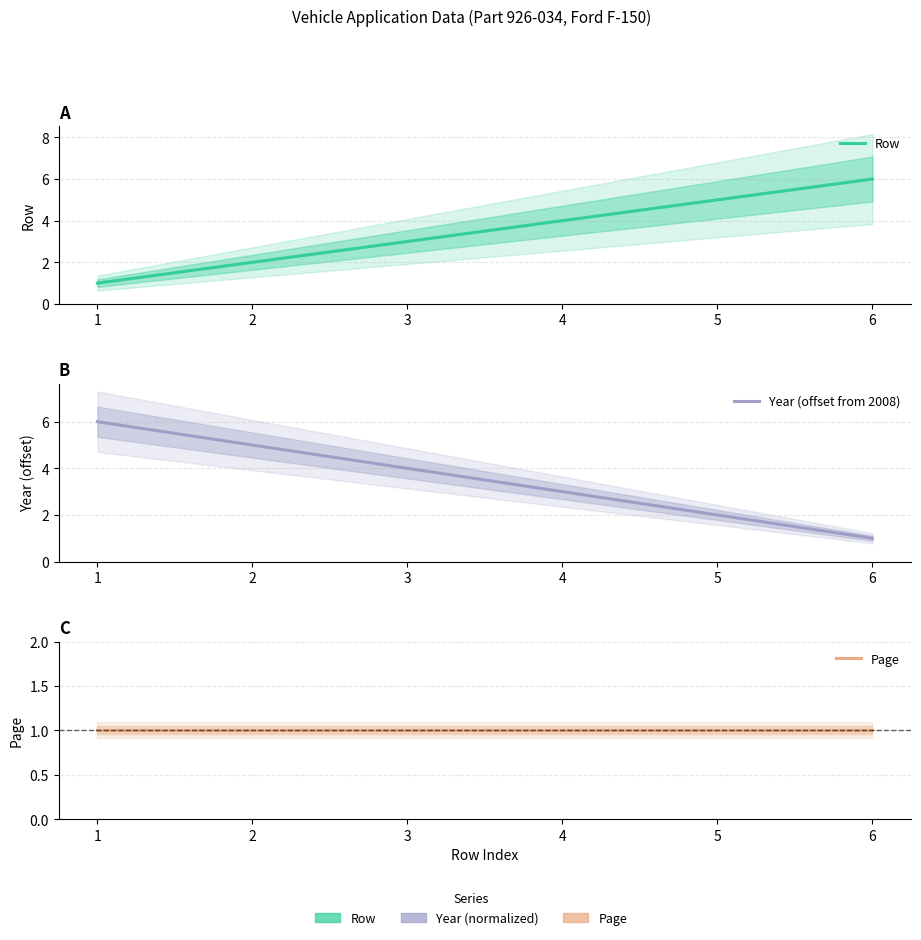

What is the value of the Row point at the 4th from the left?

4